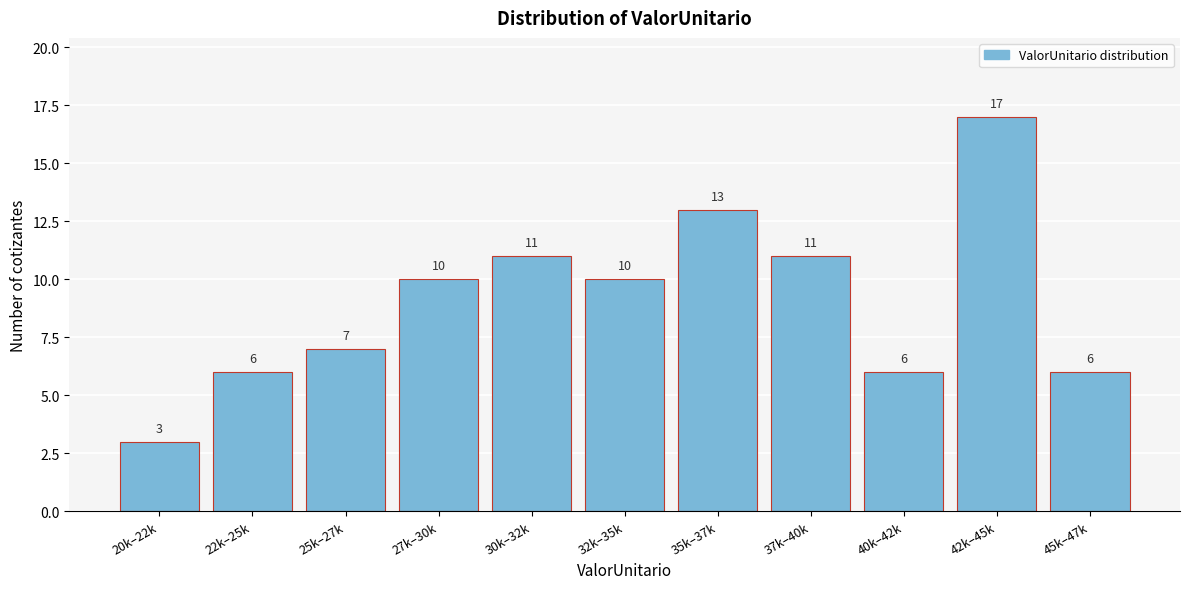

Reading left to right, list all the values displayed in this chart.

20k–22k=3	22k–25k=6	25k–27k=7	27k–30k=10	30k–32k=11	32k–35k=10	35k–37k=13	37k–40k=11	40k–42k=6	42k–45k=17	45k–47k=6